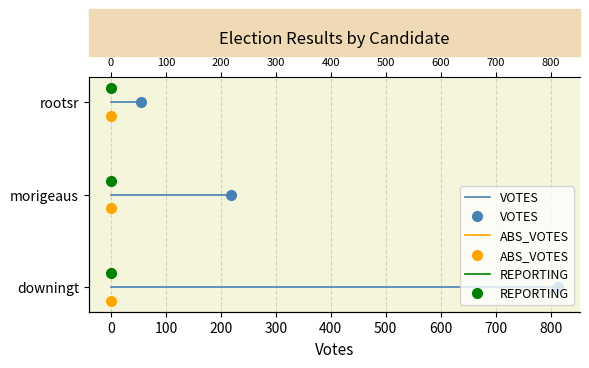

Rank the series by their average value, from lowest to highest.

ABS_VOTES, VOTES, REPORTING